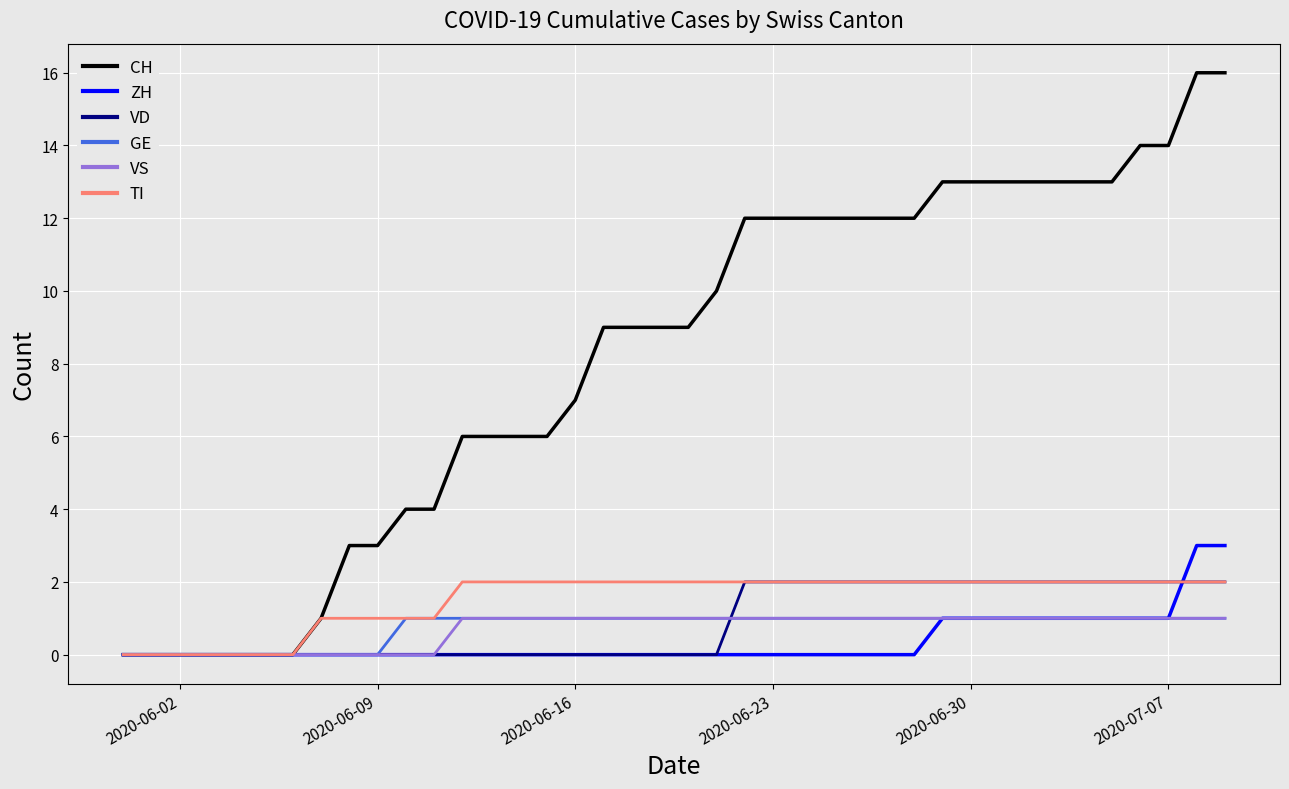

What is the maximum value for VS?

1